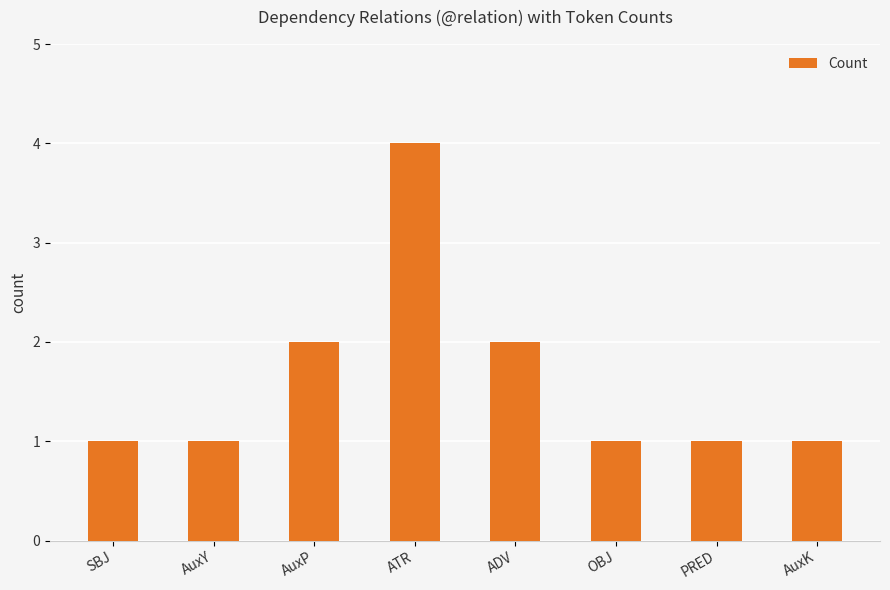

What is the ratio of the value at ADV to the value at AuxK?

2.0